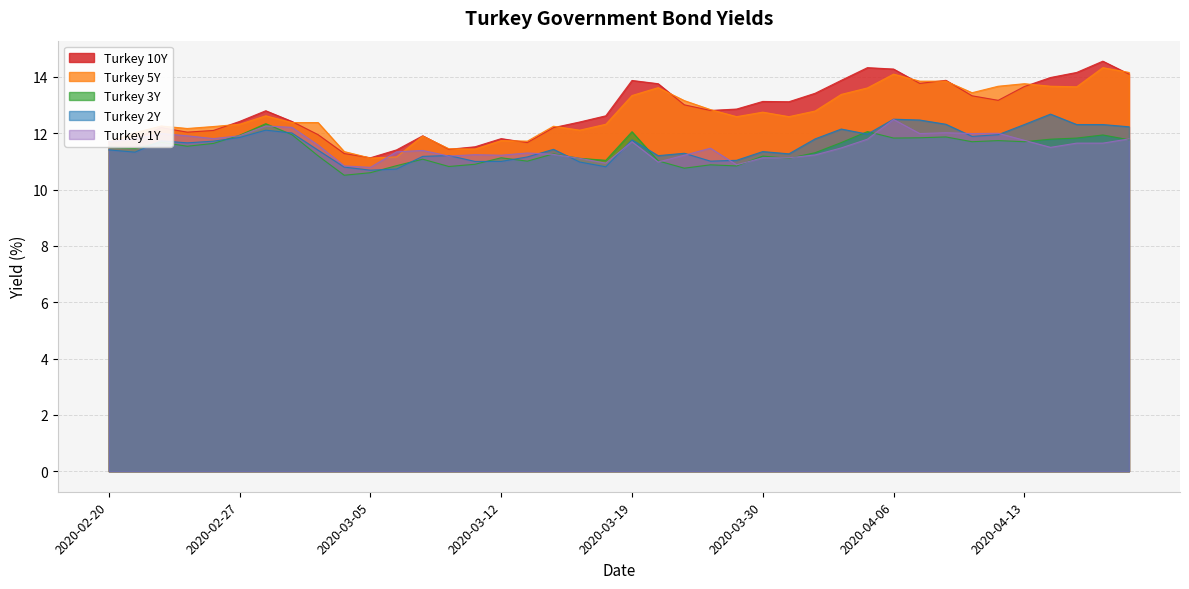

Between 2020-03-09 and 2020-03-19, which is larger?

2020-03-19